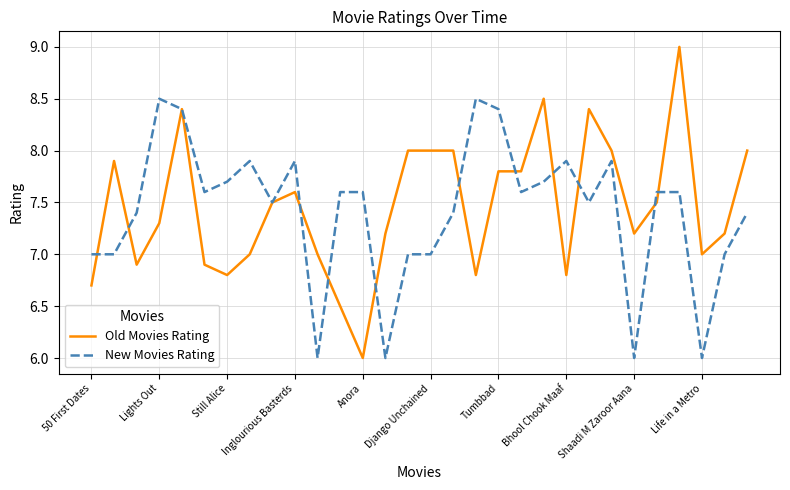

Which series has the largest range (max minus min)?

Old Movies Rating